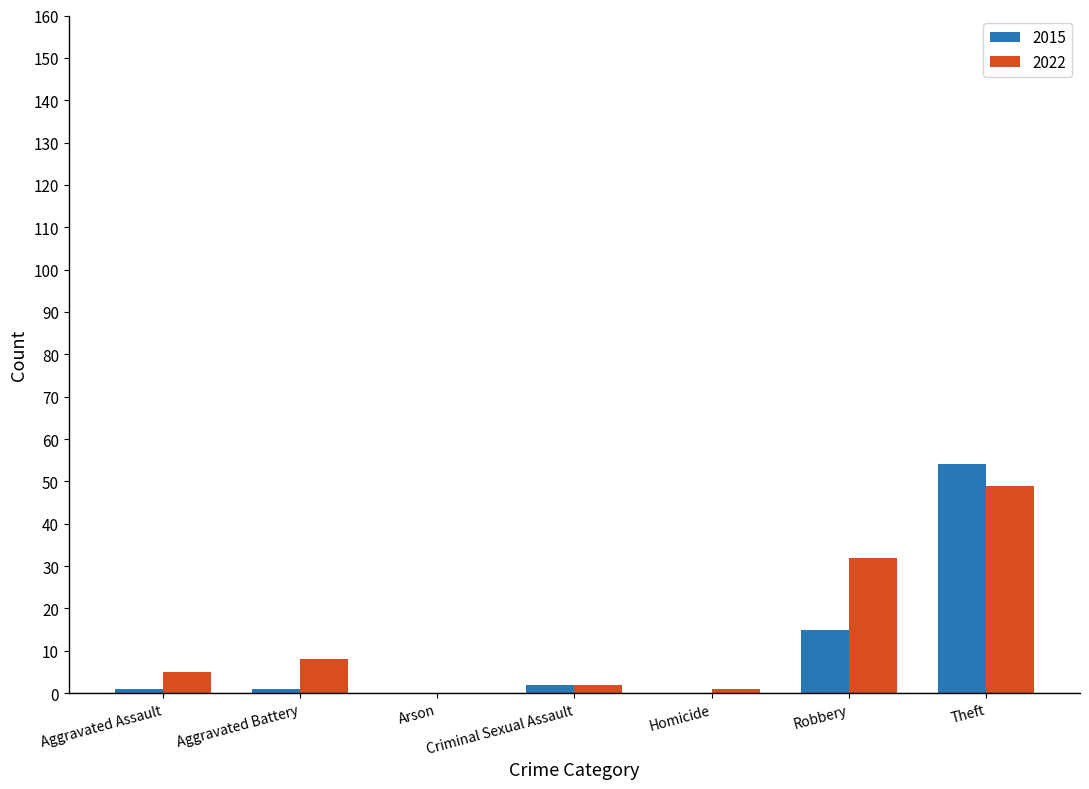

The value of 2015 at Homicide is -31. True or false?

False